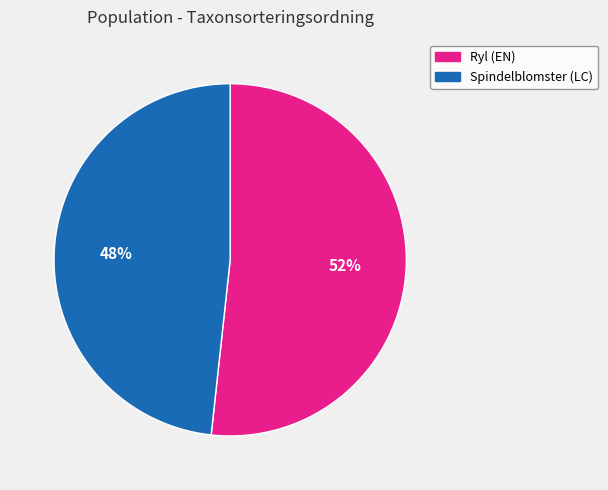

Approximately how many times larger is the value at Ryl (EN) compared to Spindelblomster (LC)?

1.1